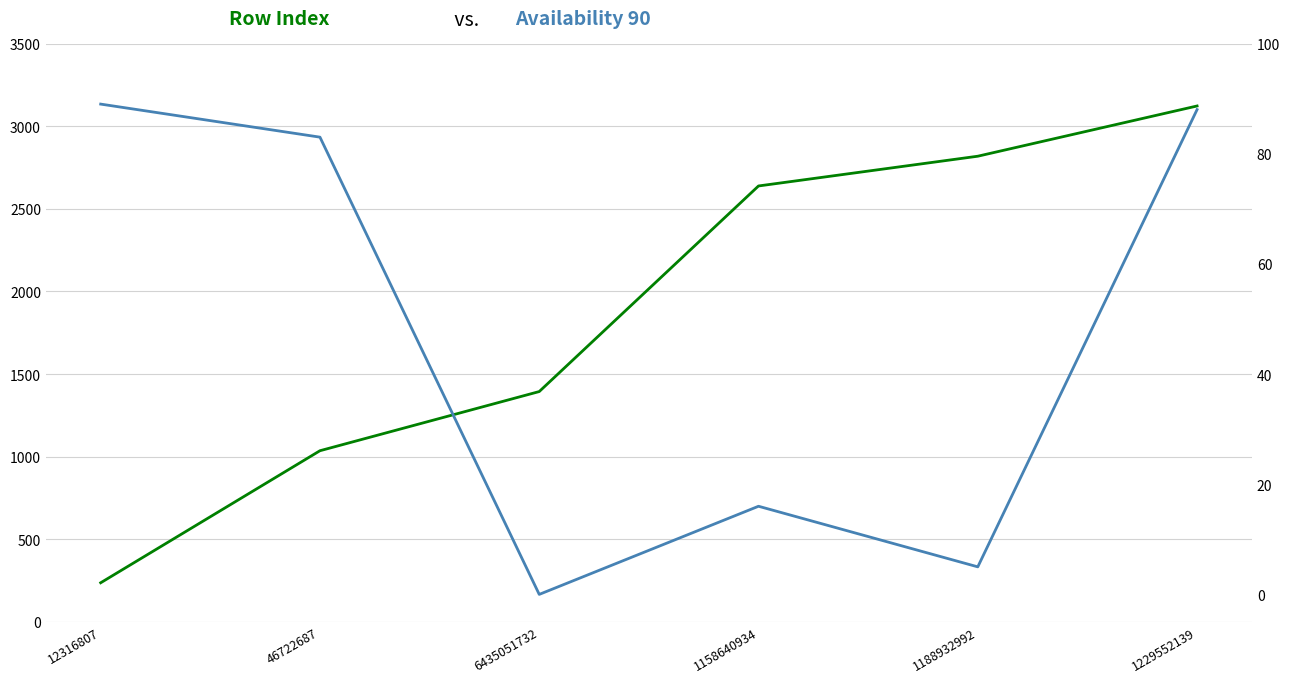

The Row Index series shows 1394 at 6435051732. True or false?

True